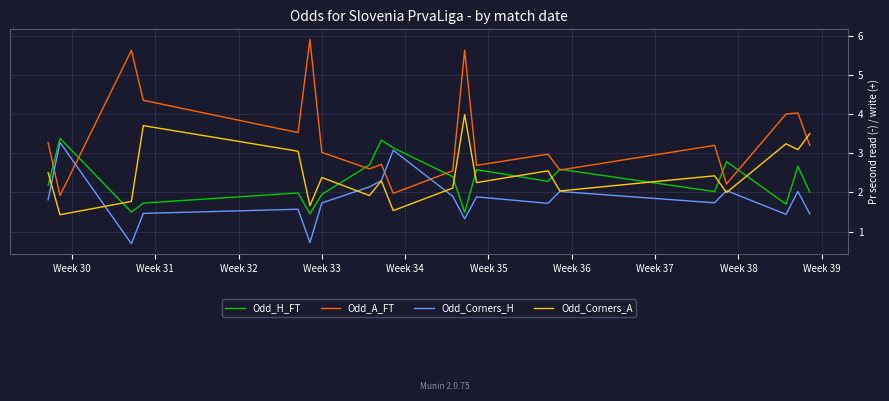

What is the minimum value for Odd_Corners_A?

1.4